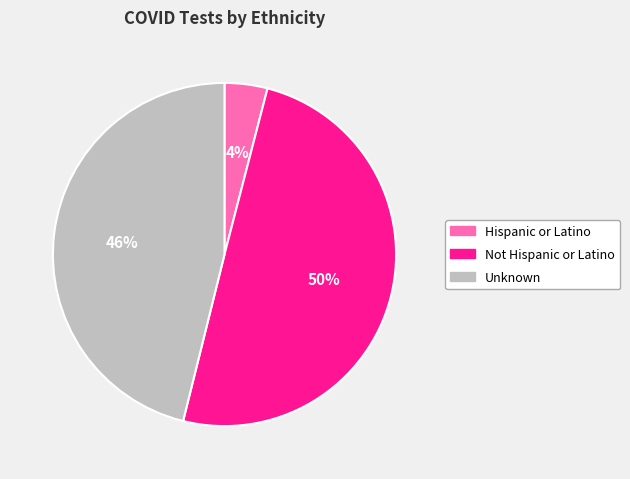

Between Unknown and Not Hispanic or Latino, which is larger?

Not Hispanic or Latino